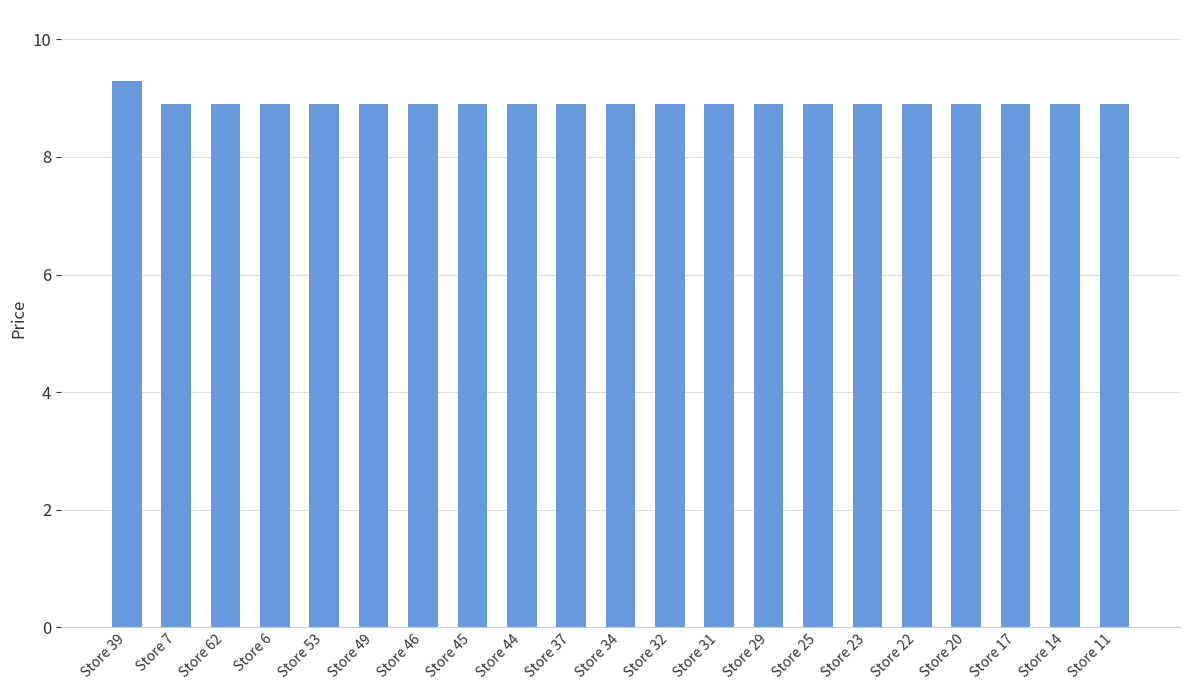

What is the change in value from Store 39 to Store 62?

-0.4